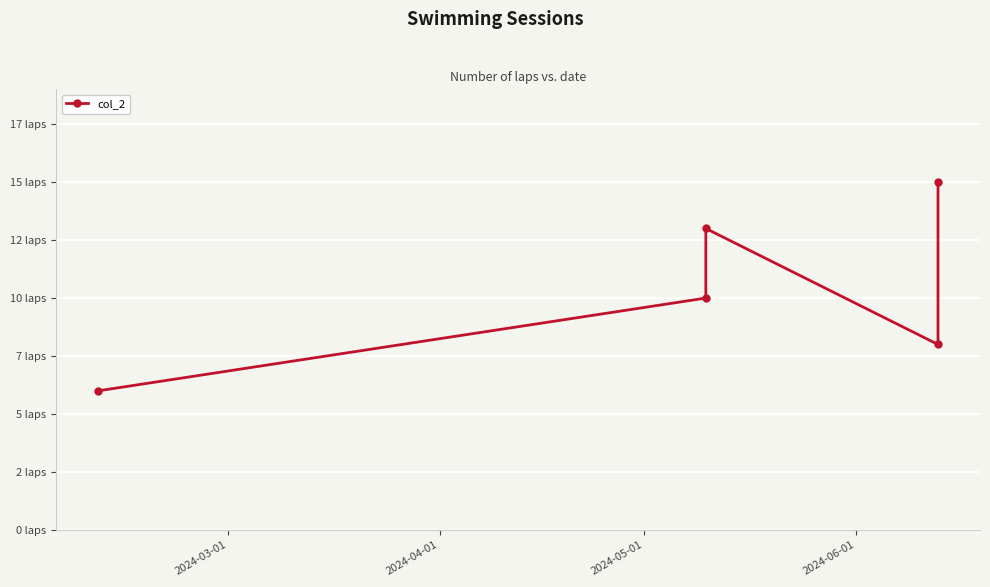

The chart shows a value of 20 at 2024-05-01. True or false?

False